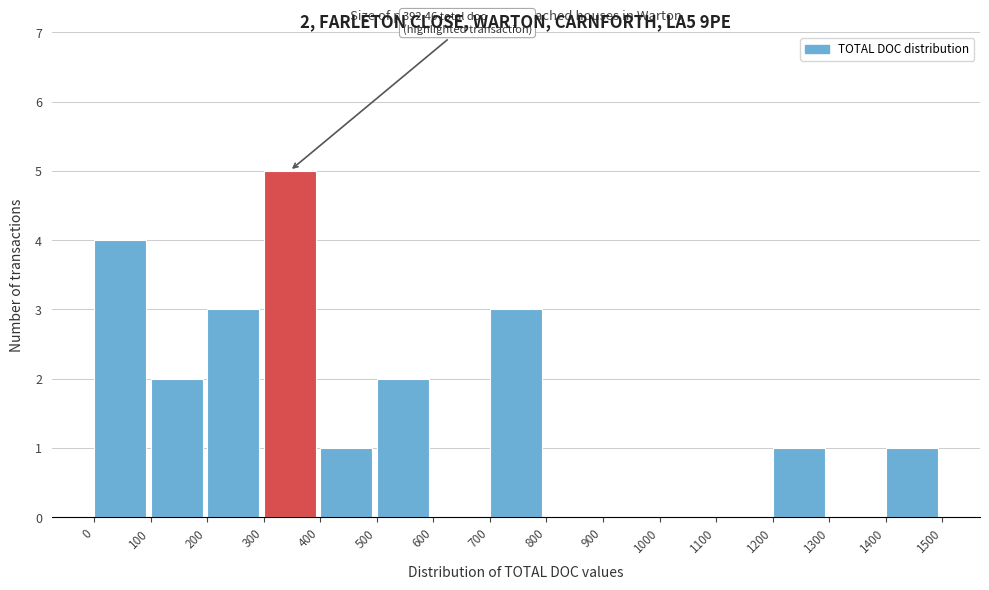

Which range on the x-axis has the tallest bar?

300 to 400